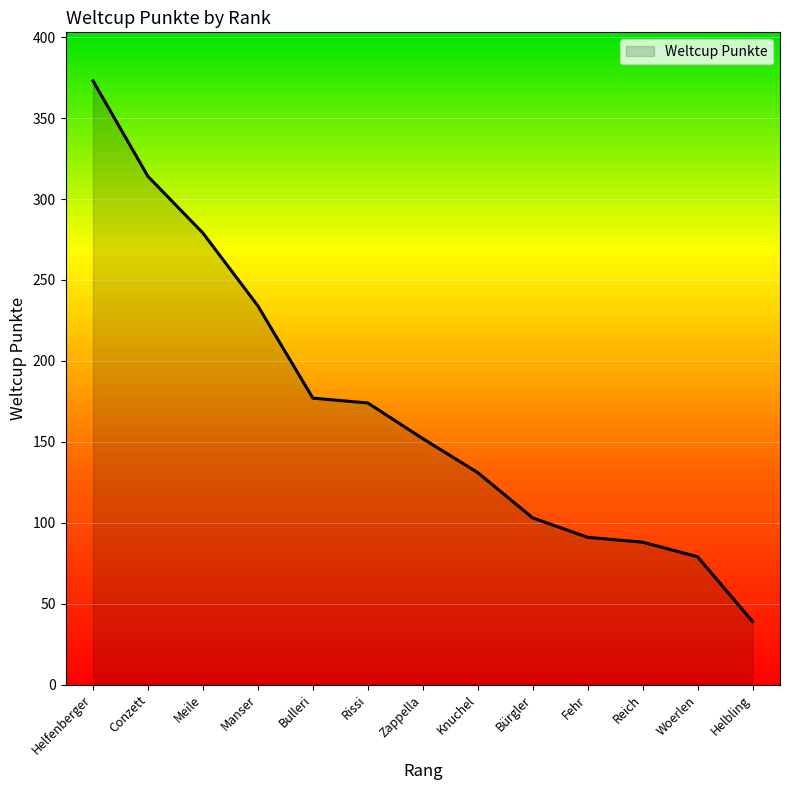

How many lines are shown in the chart?

1